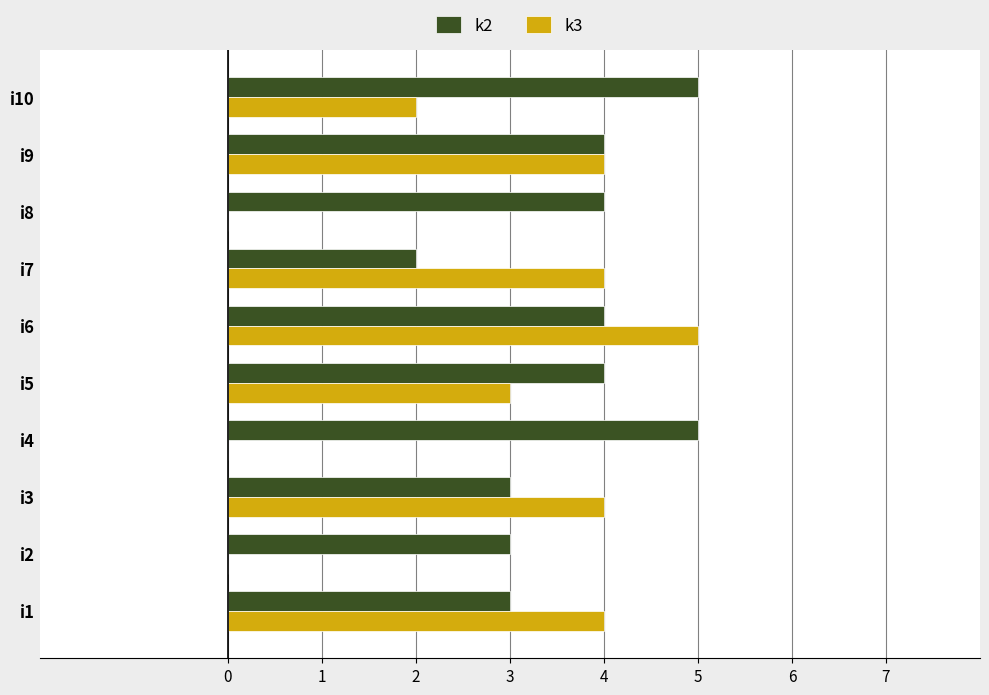

Which series changed the most between i2 and i3?

k3